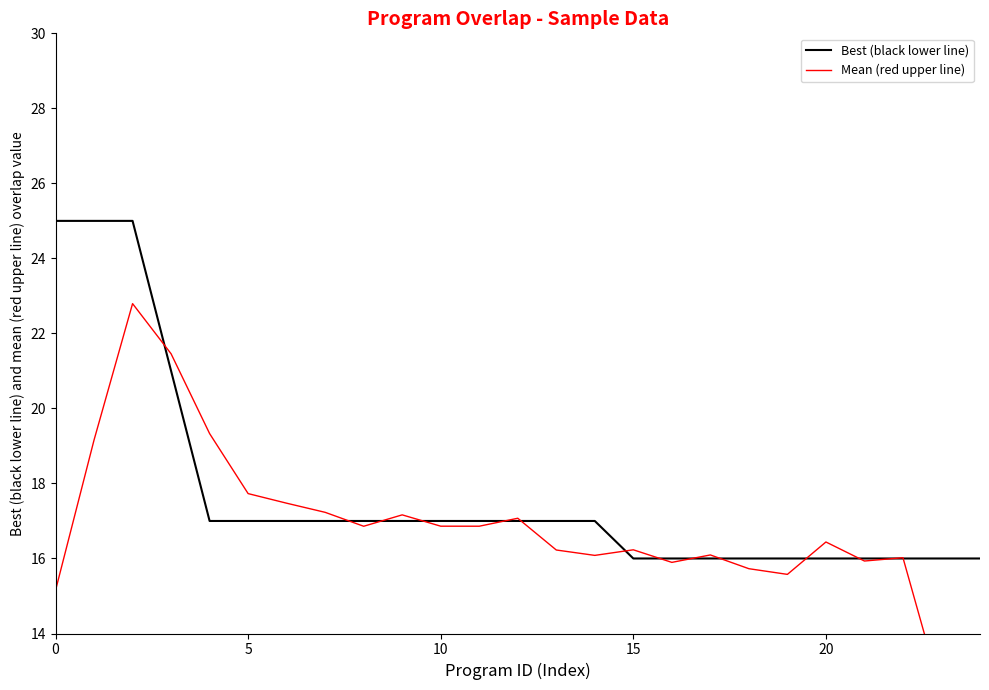

How many lines are shown in the chart?

2